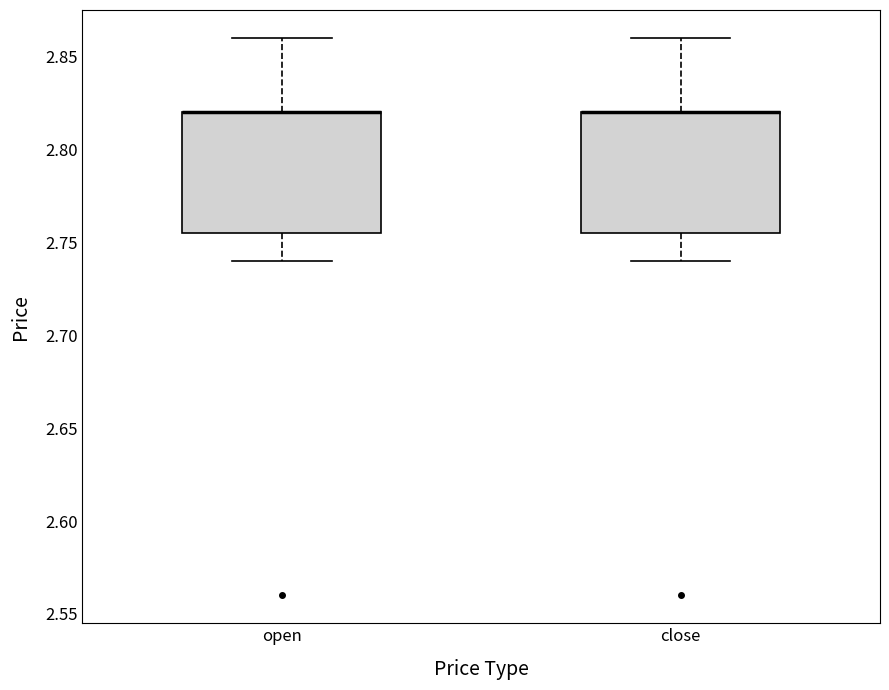

Reading left to right, transcribe this box plot: for each box, give where its median line is, the range the box spans, and where its two whiskers end, as read against the y-axis. The values are not printed on the chart, so give them approximately, as read against the axis.

open: median 2.820 (drawn on the box's upper edge), box 2.755 to 2.820, whiskers 2.740 to 2.860
close: median 2.820 (drawn on the box's upper edge), box 2.755 to 2.820, whiskers 2.740 to 2.860